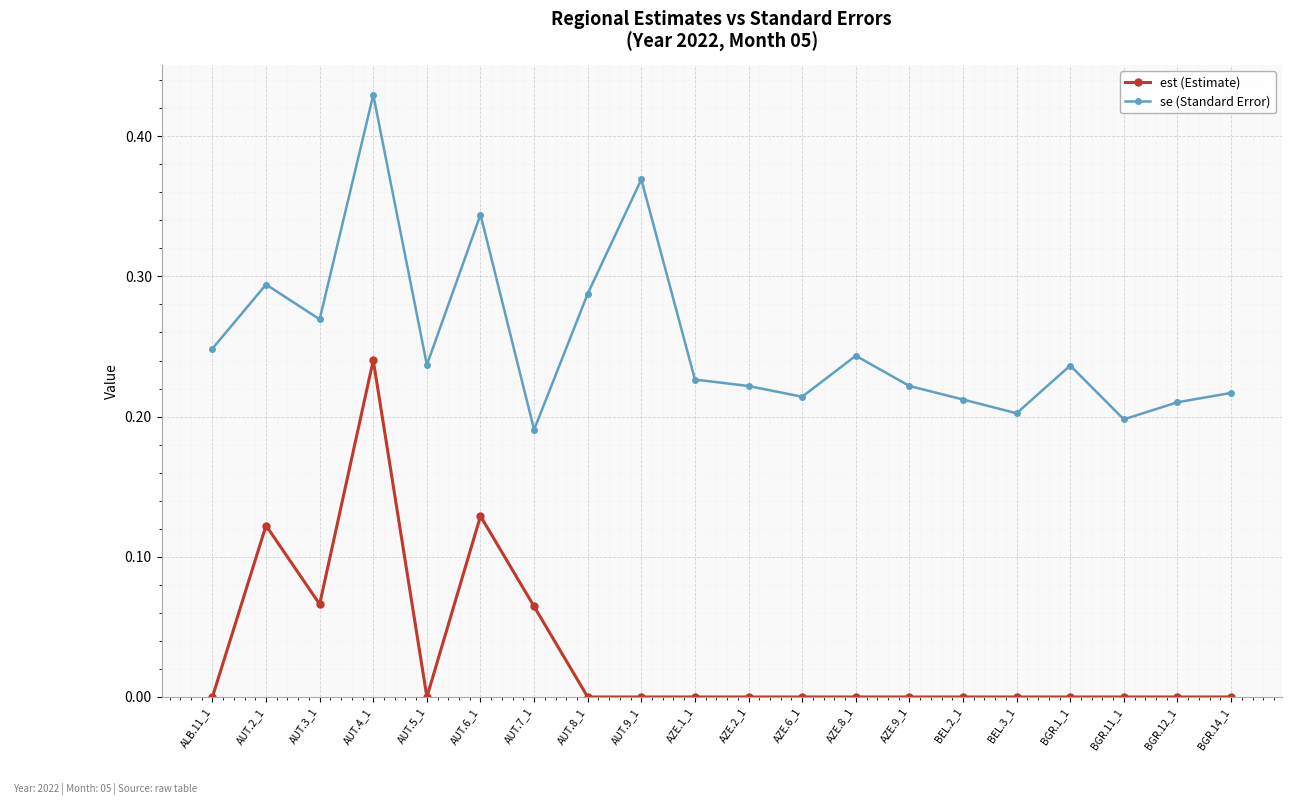

Is the value of se (Standard Error) at AZE.1_1 greater than the value of est (Estimate) at AUT.5_1?

Yes